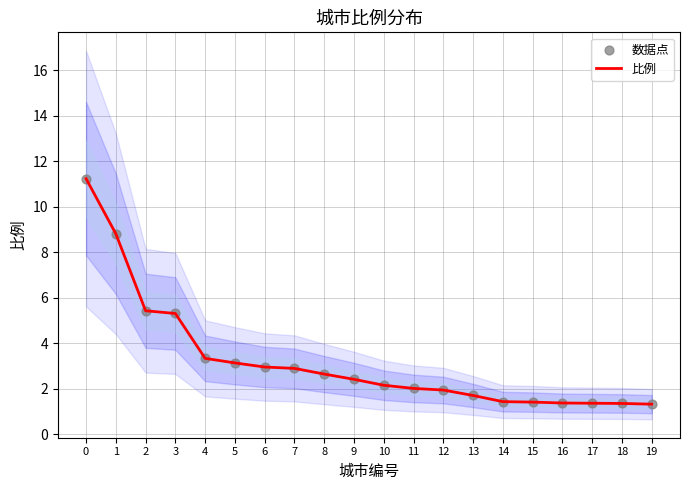

What is the total value across all series at 3?

10.6